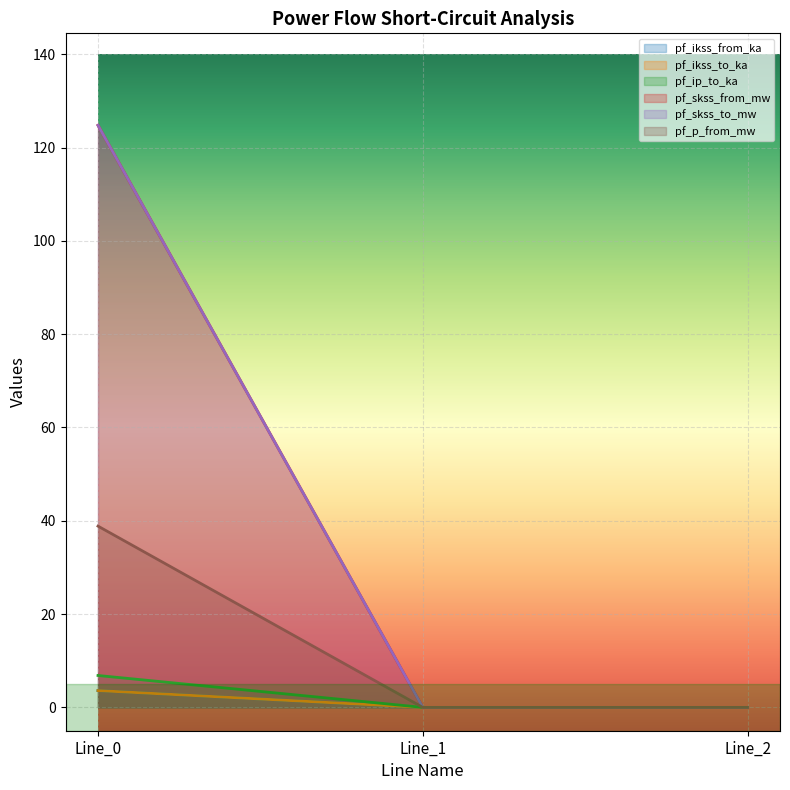

Rank the series at Line_2 from lowest to highest value.

pf_ikss_from_ka, pf_ikss_to_ka, pf_ip_to_ka, pf_skss_from_mw, pf_skss_to_mw, pf_p_from_mw